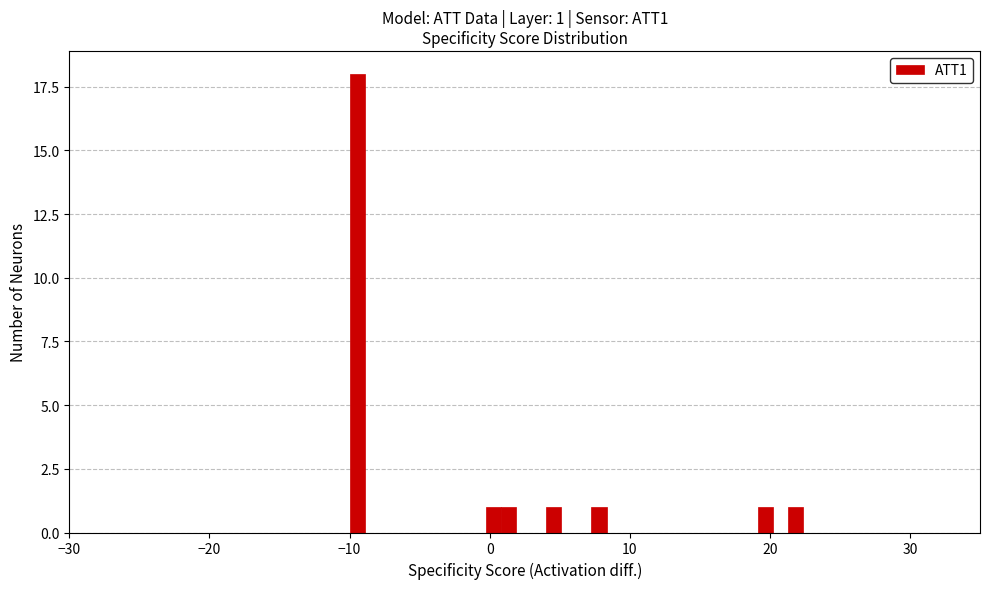

Read against the x-axis, roughly where is the centre of the tallest bar?

-9